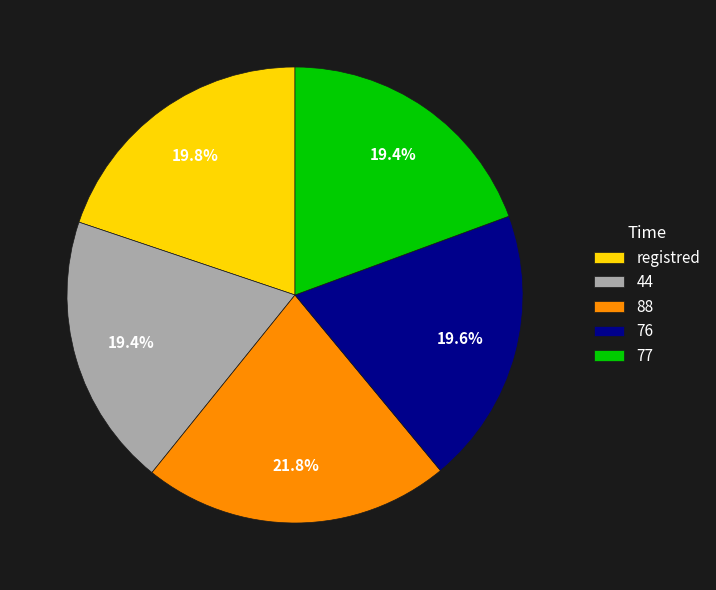

How much of the chart is everything except 76?

80.4%